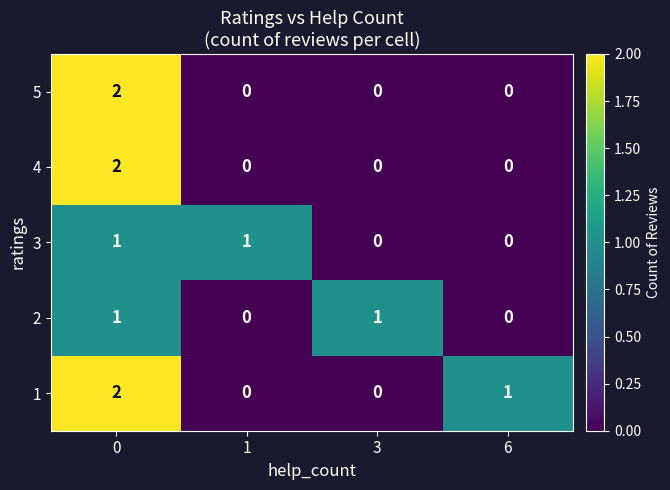

How many values in the 2 series are below 1?

2